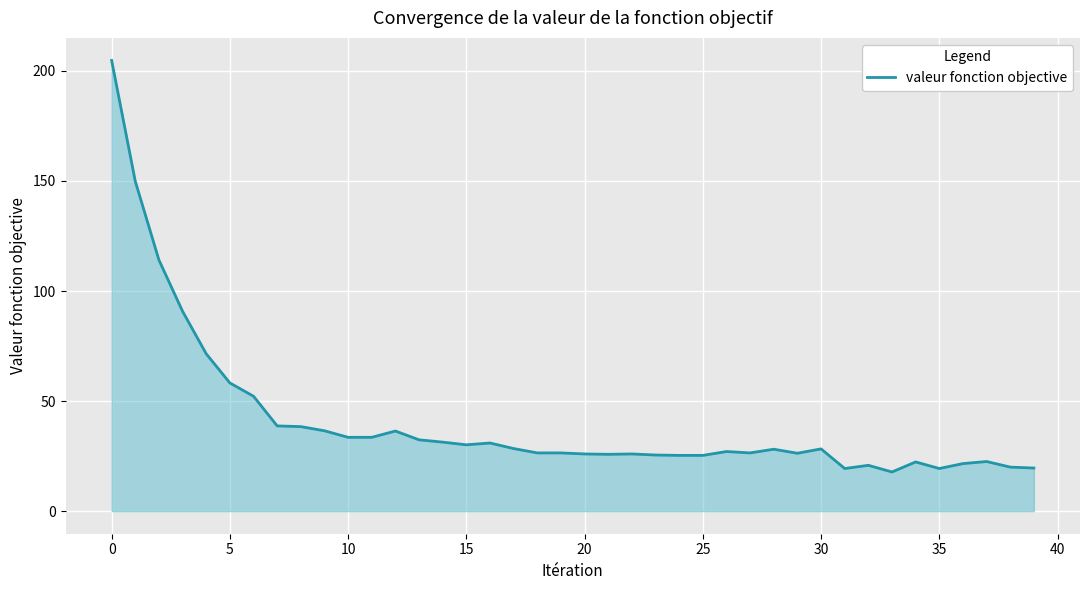

What is the greatest value displayed?

204.7